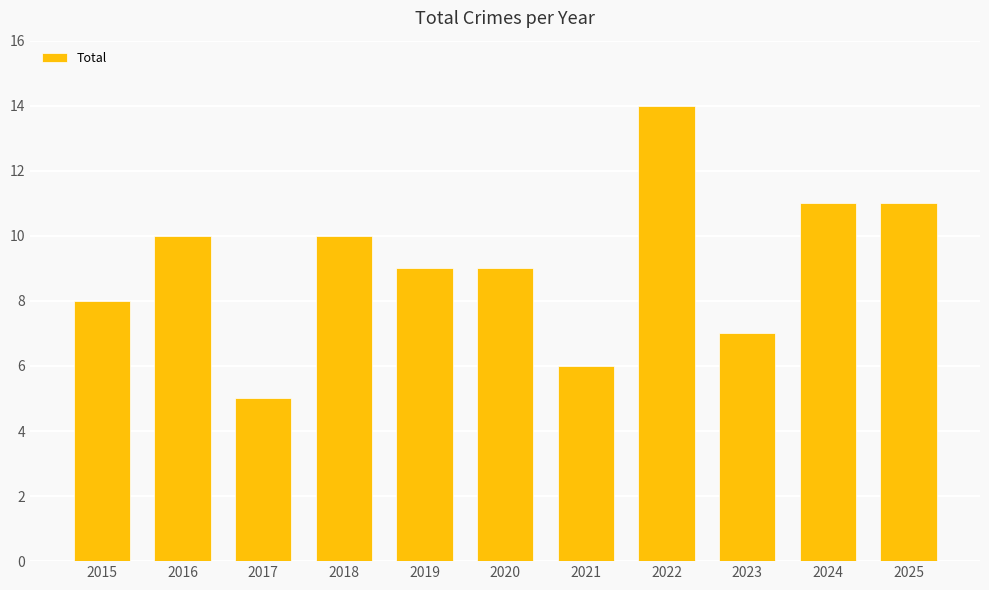

What is the ratio of the value at 2020 to the value at 2024?

0.8